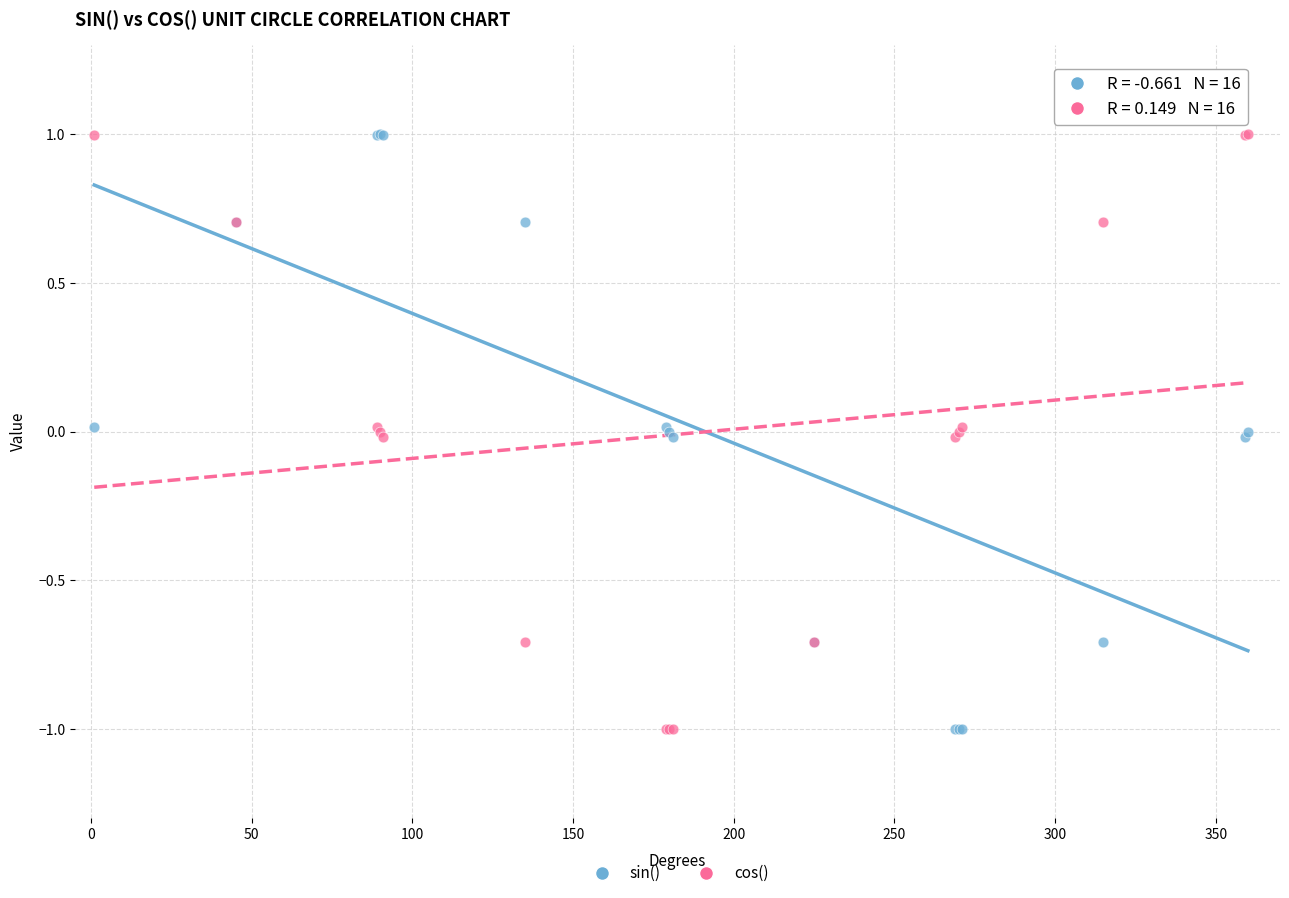

What is the X range (max minus min) for the scatter plot?

359.0